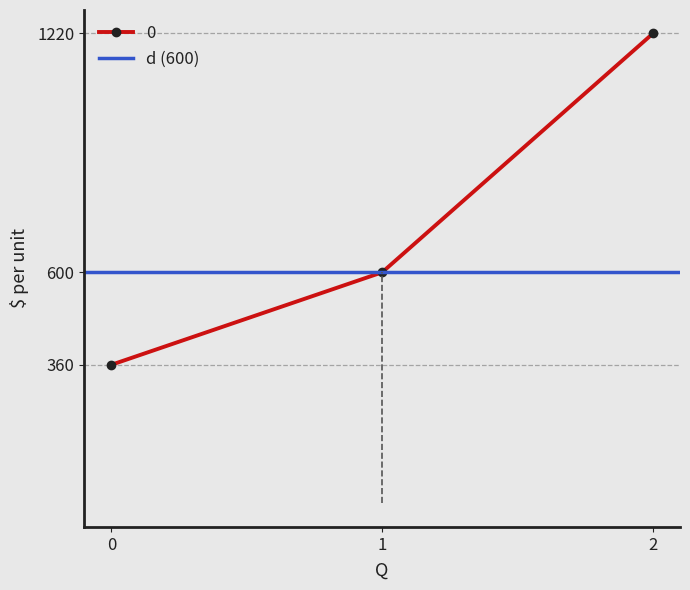

Count the number of data series in this chart.

1